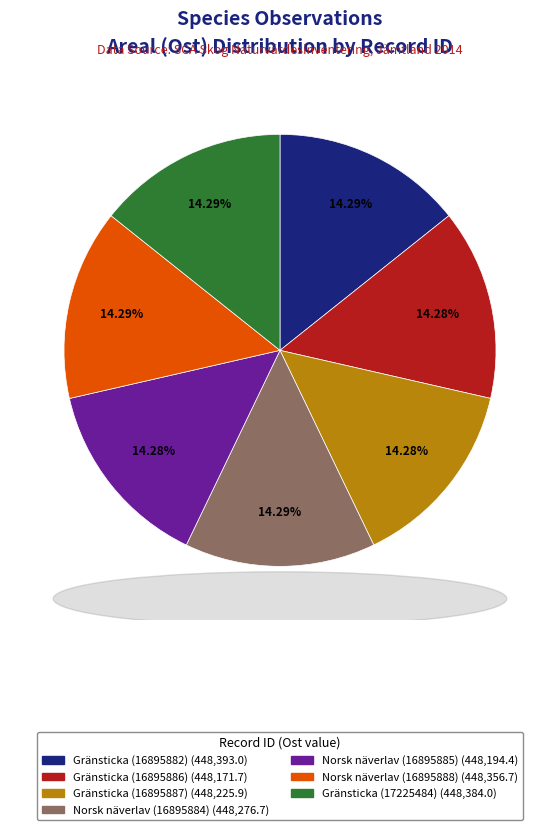

Is it true that Gränsticka (16895882) is 14% of the pie?

True